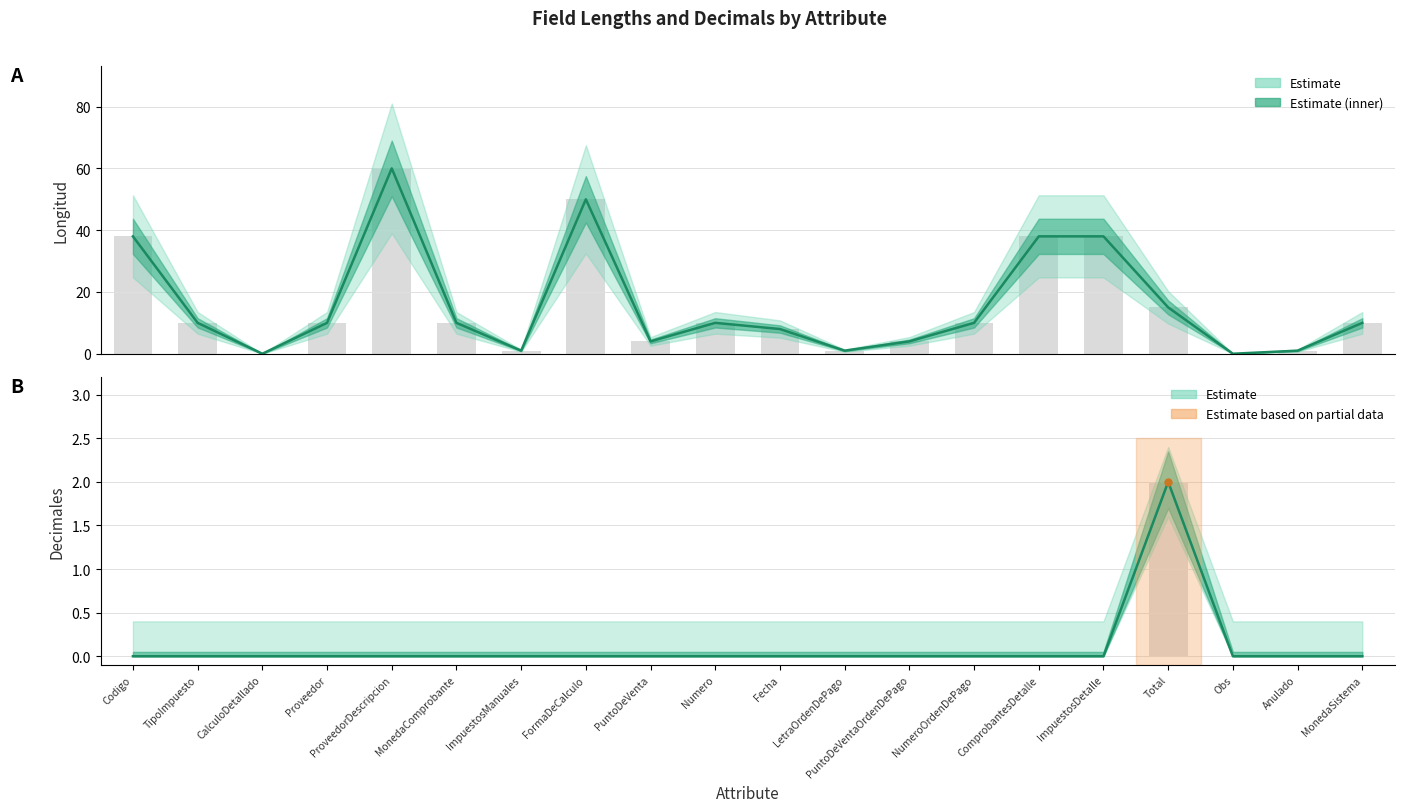

The value of longitud at ImpuestosDetalle is 67. True or false?

False